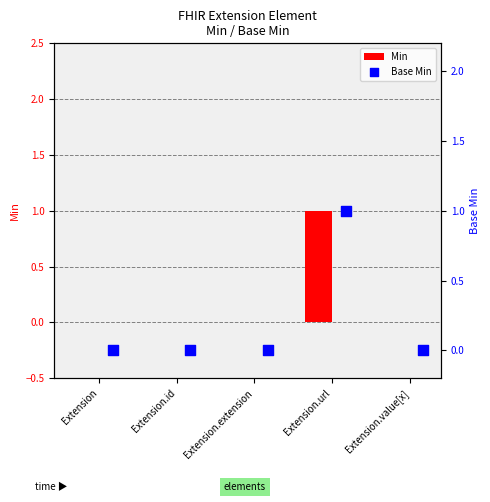

Which series has the widest spread of Y values?

Min